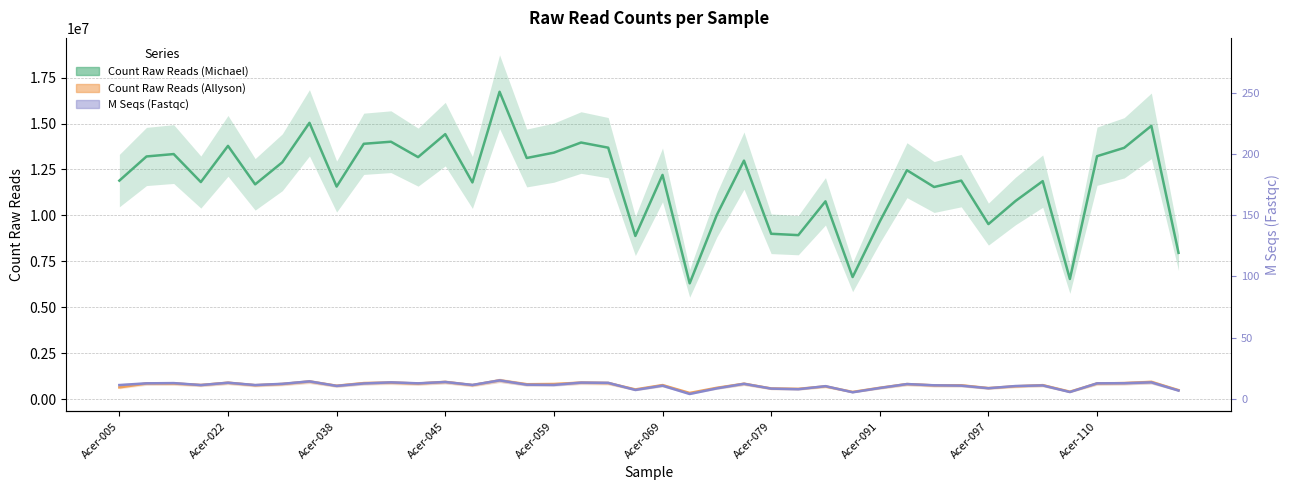

How many lines are shown in the chart?

3